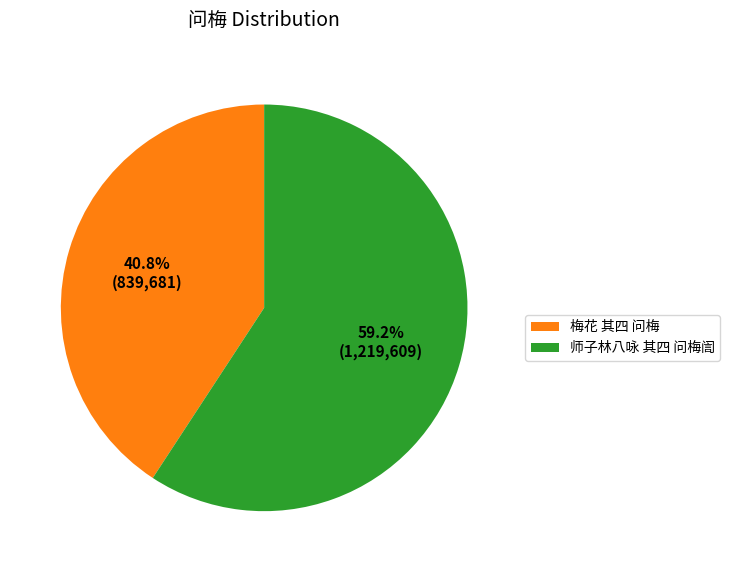

True or false: 梅花 其四 问梅 accounts for 54% of the total.

False